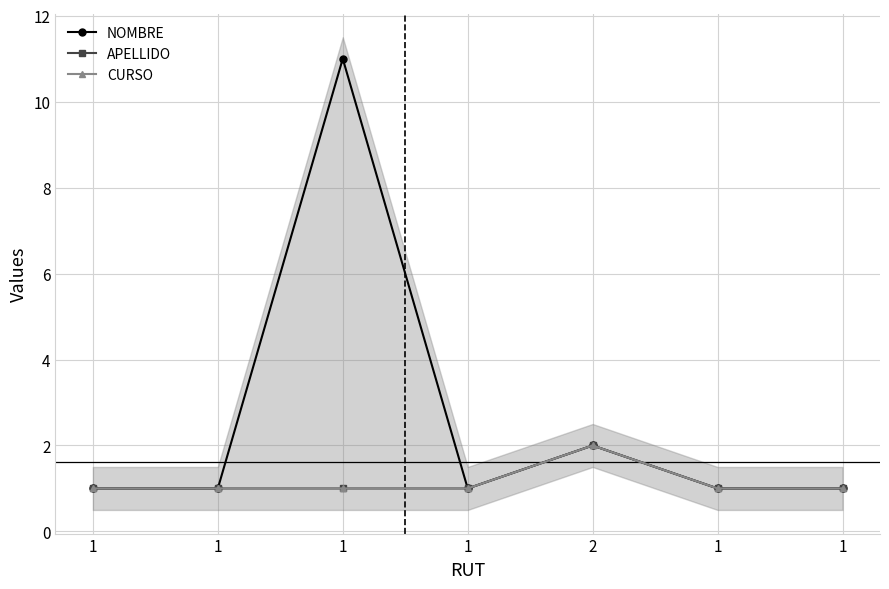

At which label is CURSO closest to 1?

1